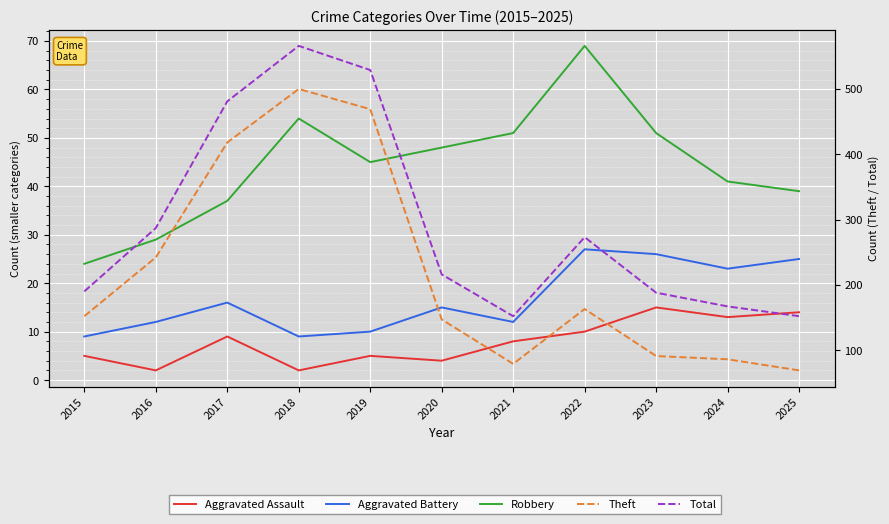

Which series has the largest range (max minus min)?

Theft